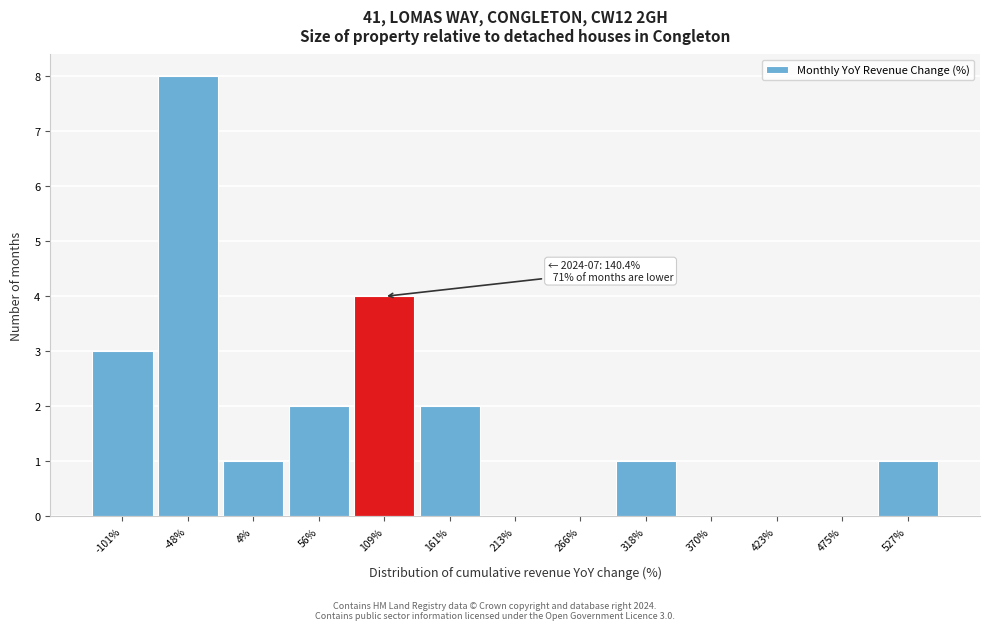

Reading left to right, extract all data points from this chart.

-101%=3	-48%=8	4%=1	56%=2	109%=4	161%=2	213%=0	266%=0	318%=1	370%=0	423%=0	475%=0	527%=1